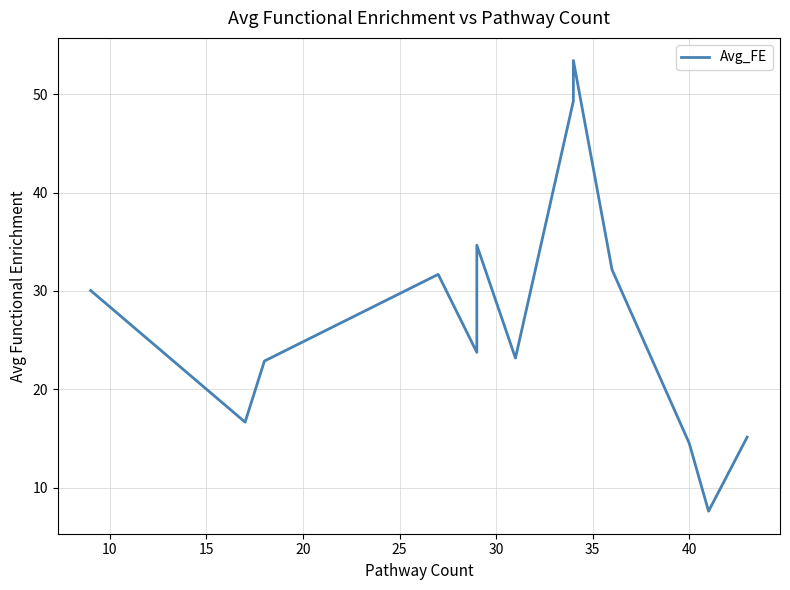

True or false: the data has more than 0 interior local peaks.

True